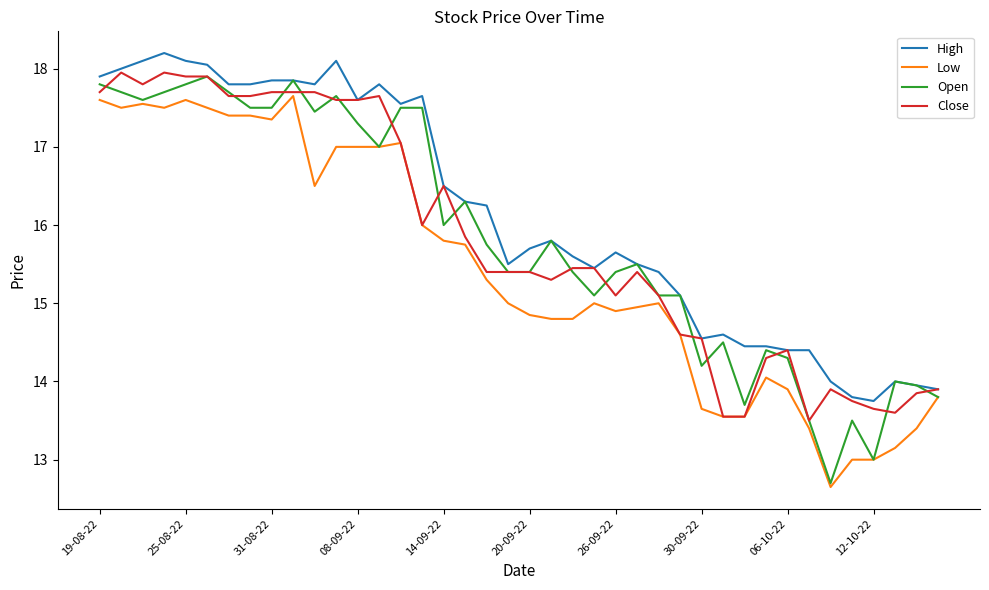

Which series has the largest total across all categories?

High